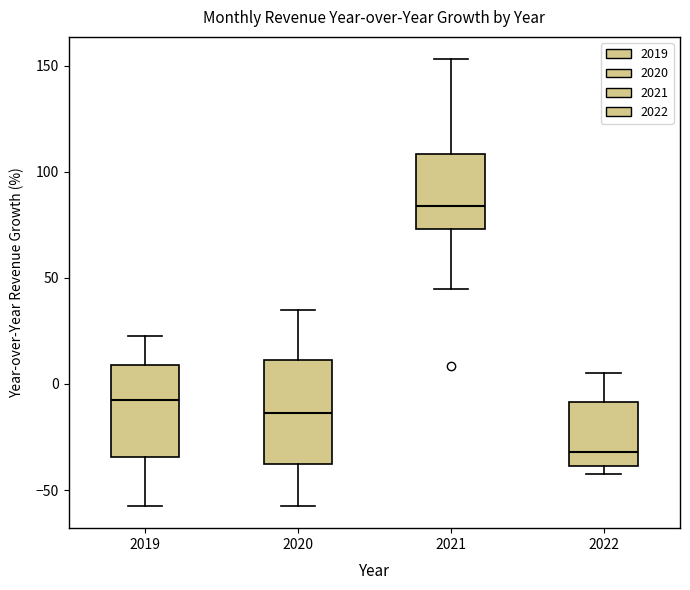

Which box has the lowest median line?

2022